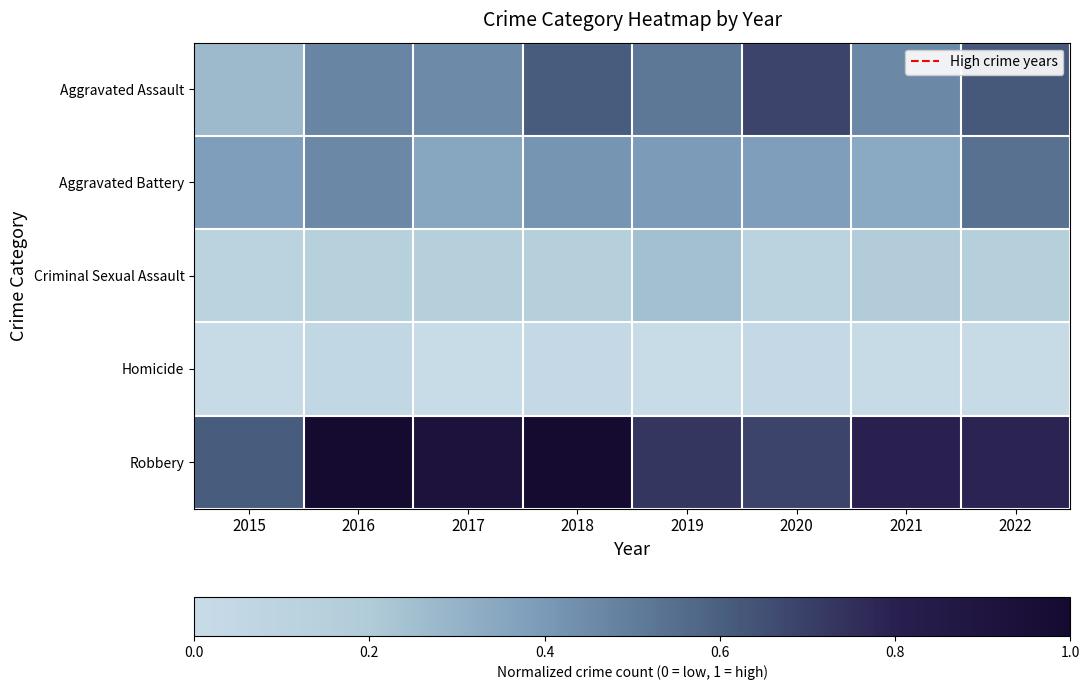

Reading left to right, extract all data points from this chart.

Aggravated Assault: 2015=0.3	2016=0.5	2017=0.4	2018=0.6	2019=0.5	2020=0.7	2021=0.5	2022=0.6
Aggravated Battery: 2015=0.4	2016=0.5	2017=0.3	2018=0.4	2019=0.4	2020=0.4	2021=0.3	2022=0.5
Criminal Sexual Assault: 2015=0.1	2016=0.1	2017=0.2	2018=0.2	2019=0.2	2020=0.1	2021=0.2	2022=0.2
Homicide: 2015=0.0	2016=0.1	2017=0.0	2018=0.0	2019=0.0	2020=0.0	2021=0.0	2022=0.0
Robbery: 2015=0.6	2016=1.0	2017=0.9	2018=1.0	2019=0.7	2020=0.7	2021=0.8	2022=0.8